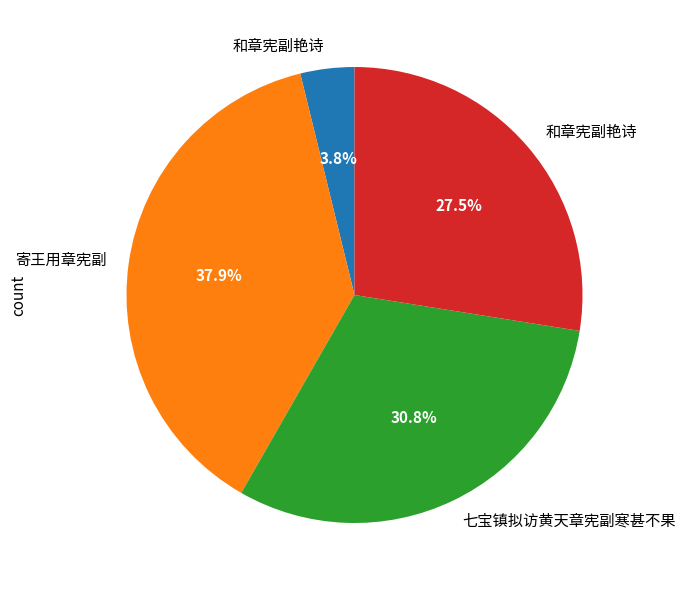

Does any single category account for the majority?

No